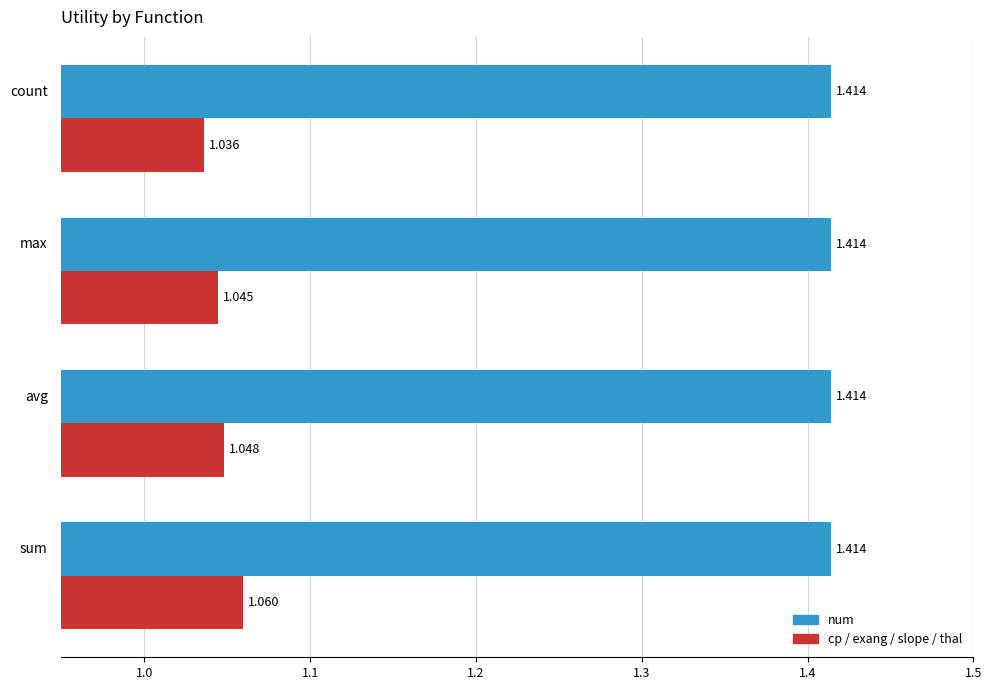

Count the number of categories in the chart.

4